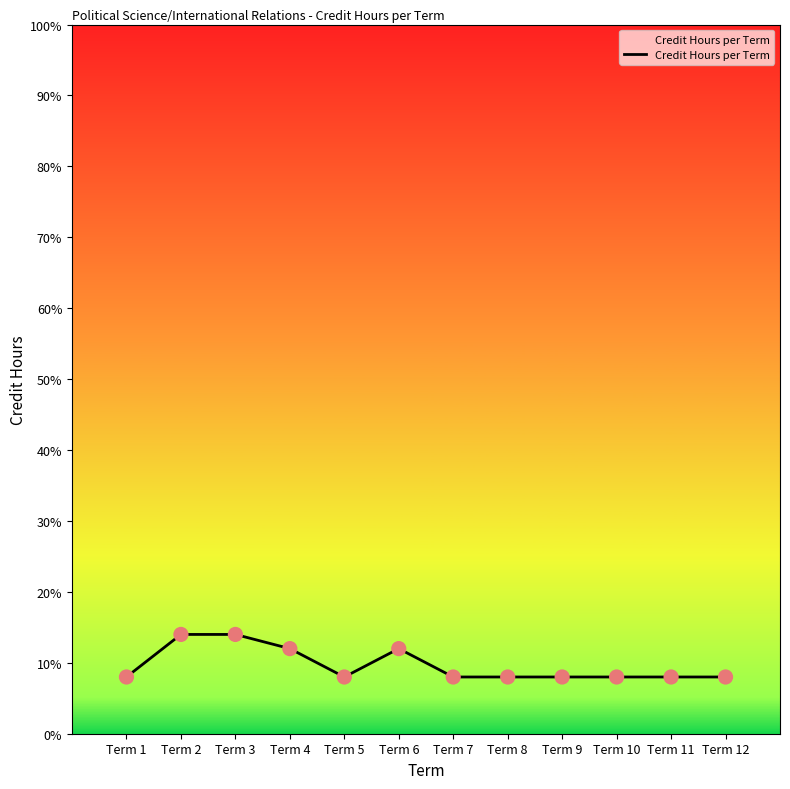

What is the change in value from Term 2 to Term 5?

-6